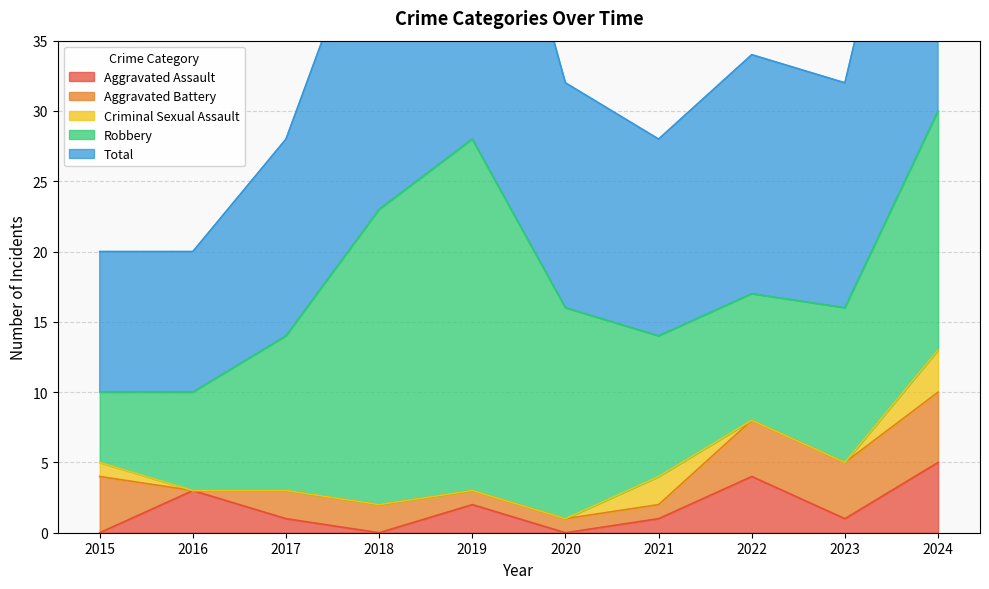

What is the value of the Robbery point at the 2nd from the left?

7